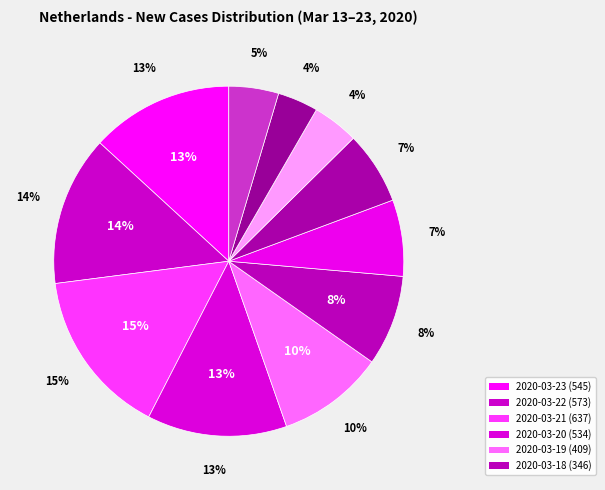

Does any single category account for the majority?

No